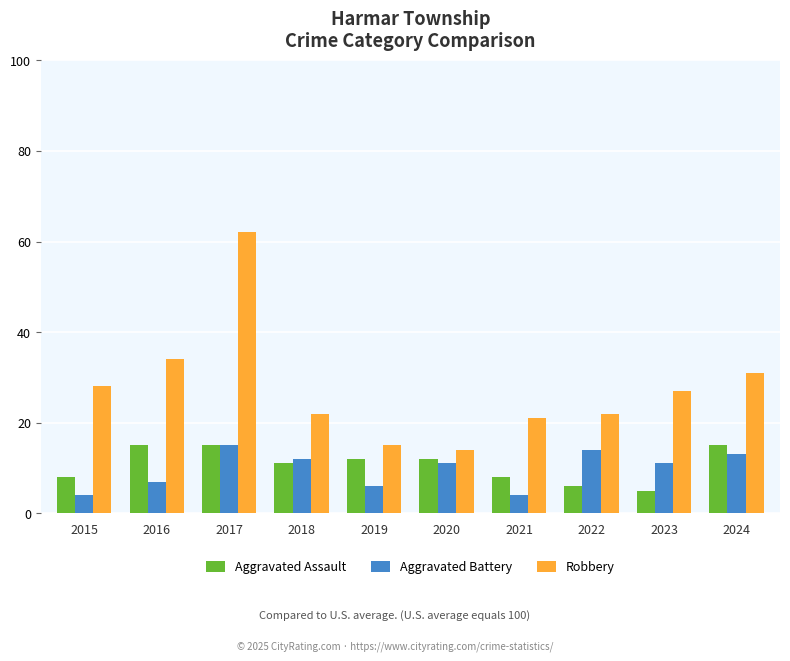

What are all the series names shown in the legend?

Aggravated Assault, Aggravated Battery, Robbery